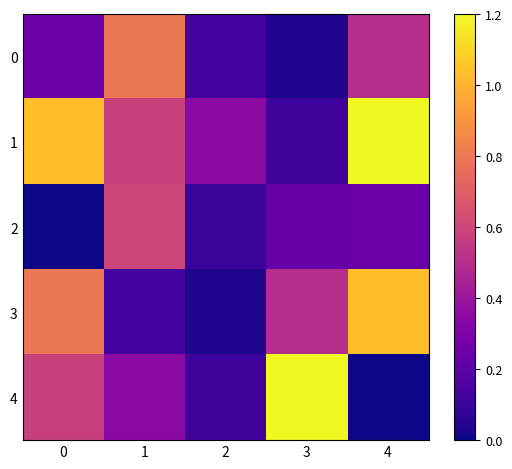

How many distinct data groups are displayed?

5